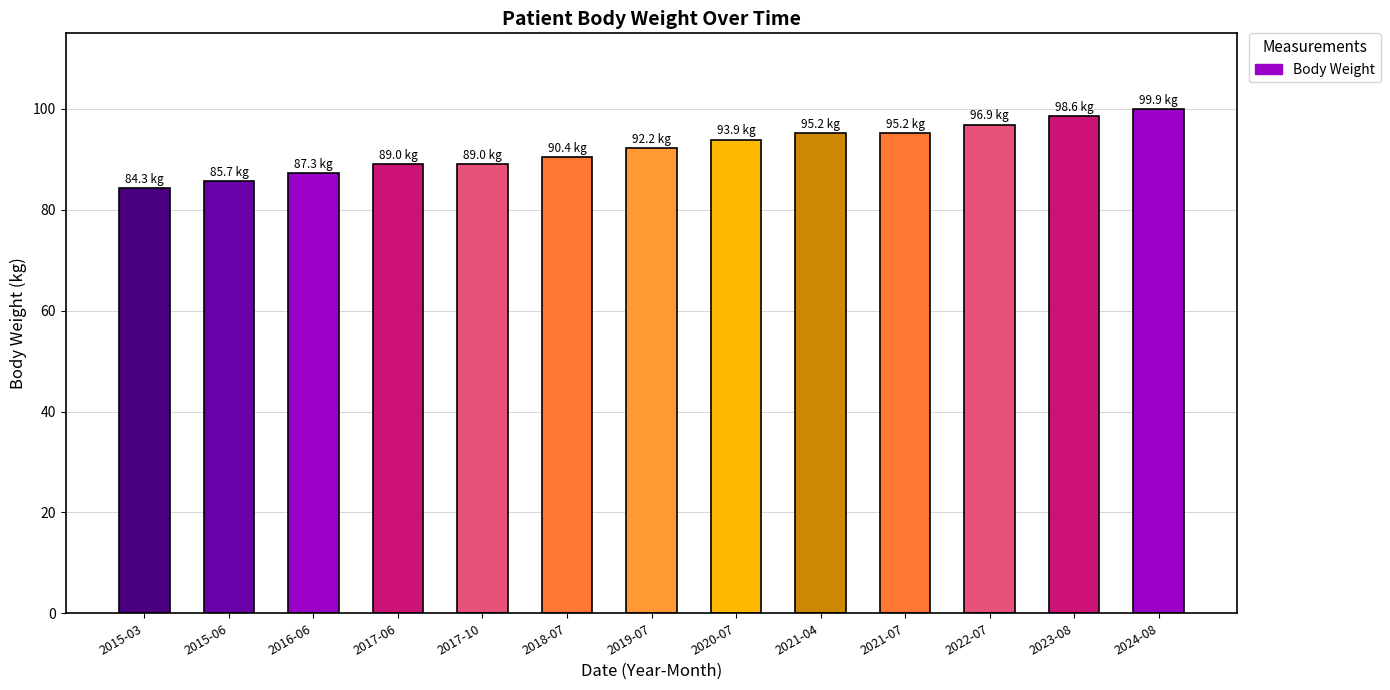

What is the greatest value displayed?

99.9